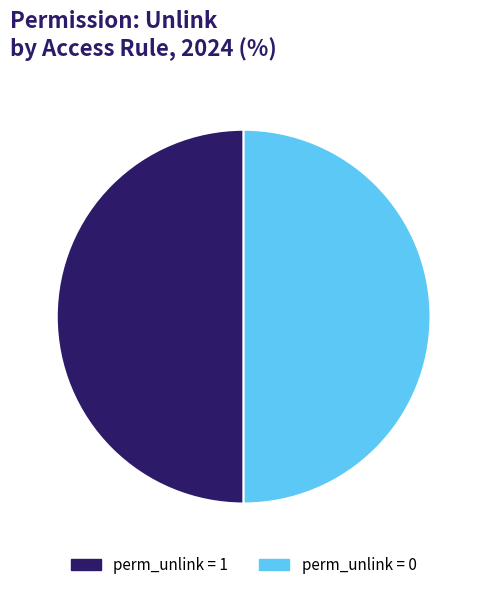

Do perm_unlink = 0 and perm_unlink = 1 together represent more than half of the pie?

Yes